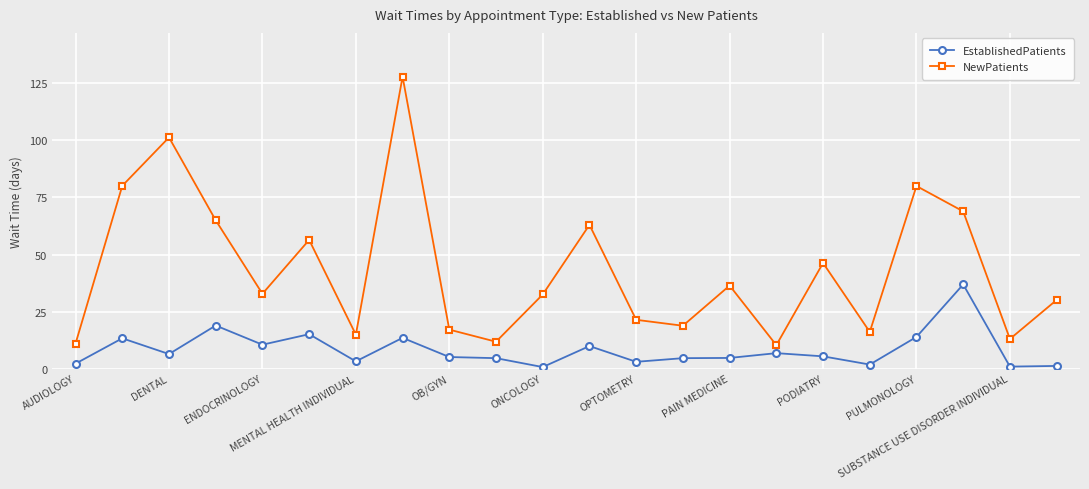

What is the value of the NewPatients point at the 4th from the left?

65.0